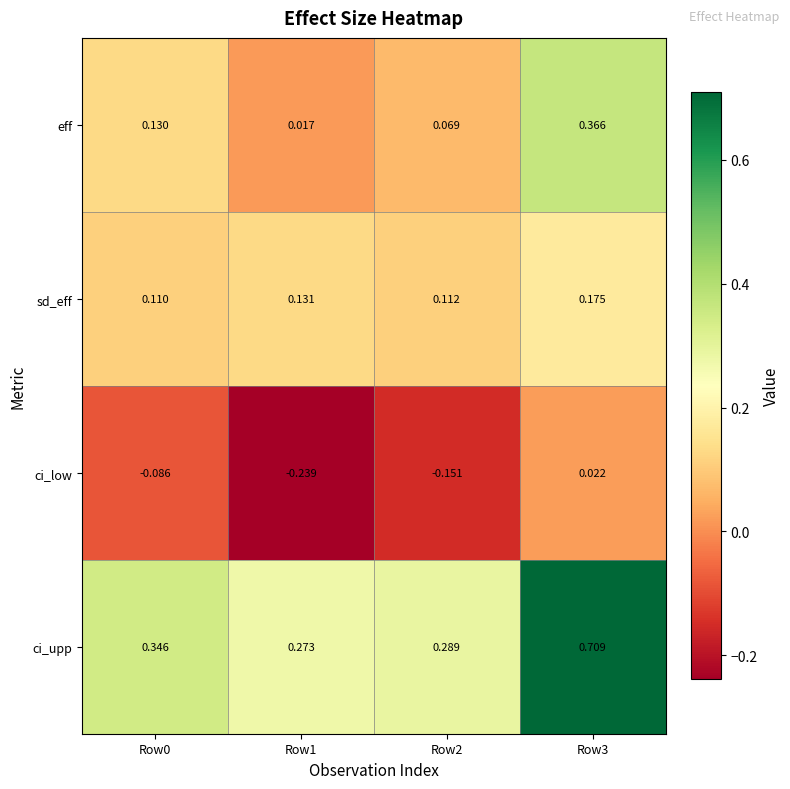

Which series has the largest total across all categories?

ci_upp